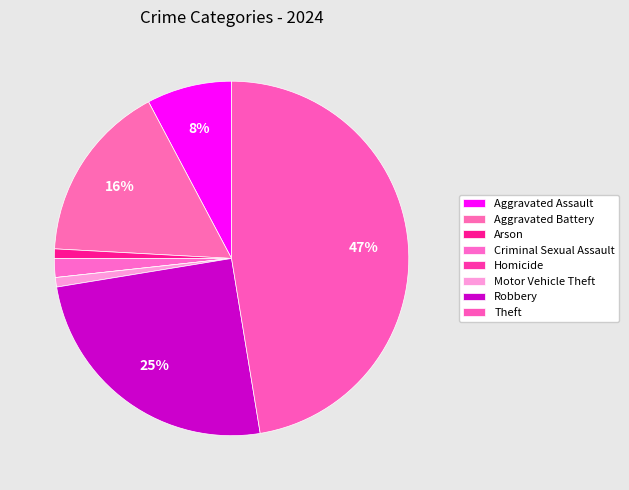

Is it true that Aggravated Battery is 16% of the pie?

True